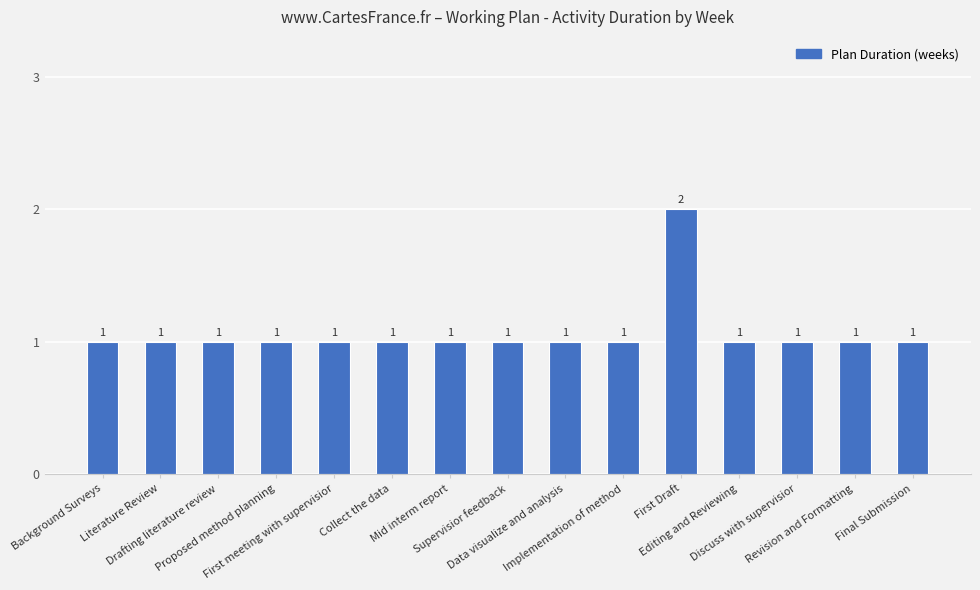

What is the value of the 14th bar from the left?

1